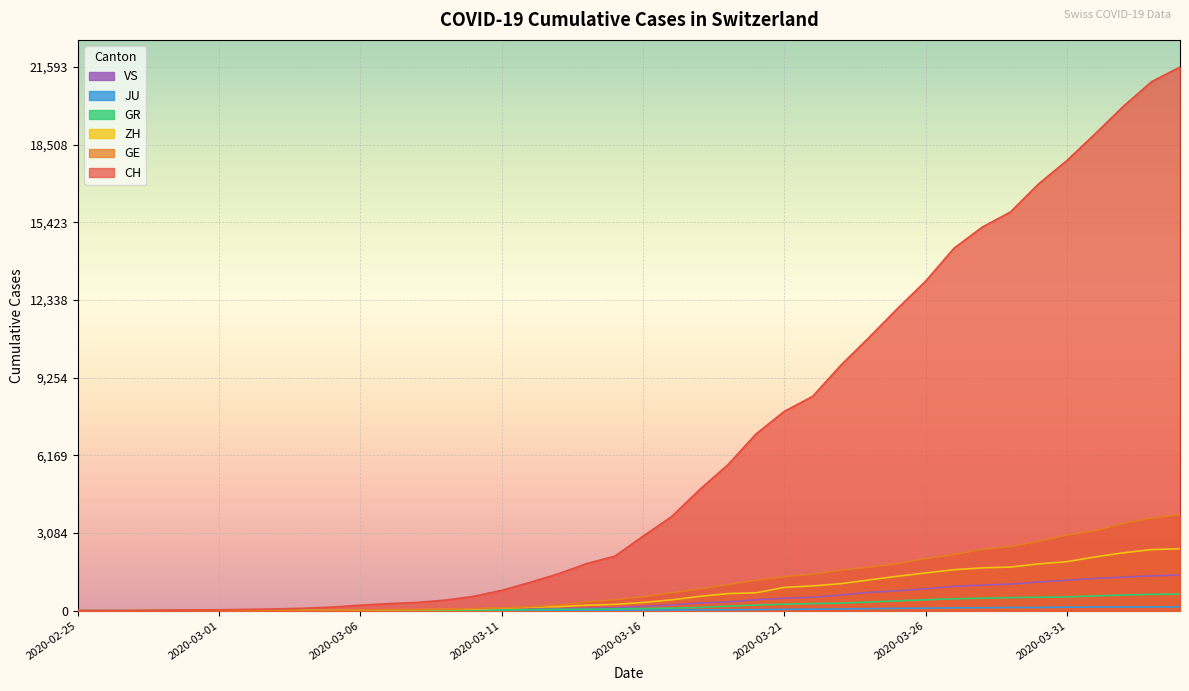

Which category has the lowest value in the GR series?

2020-02-25